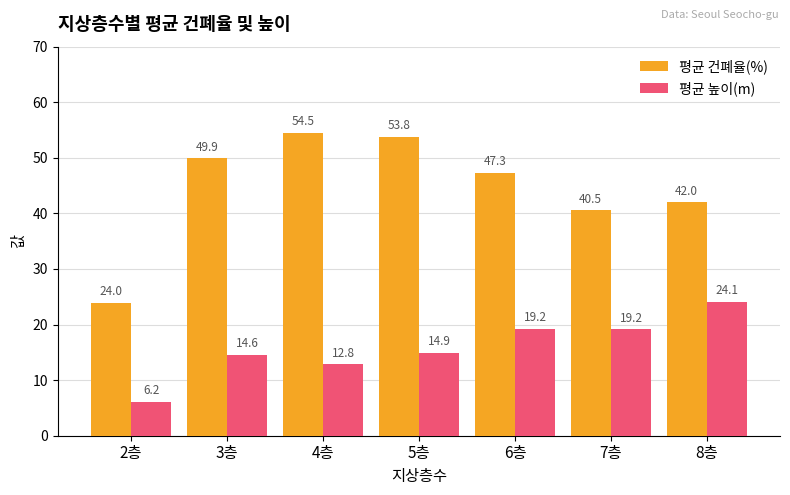

Which category has the highest value across all series?

4층